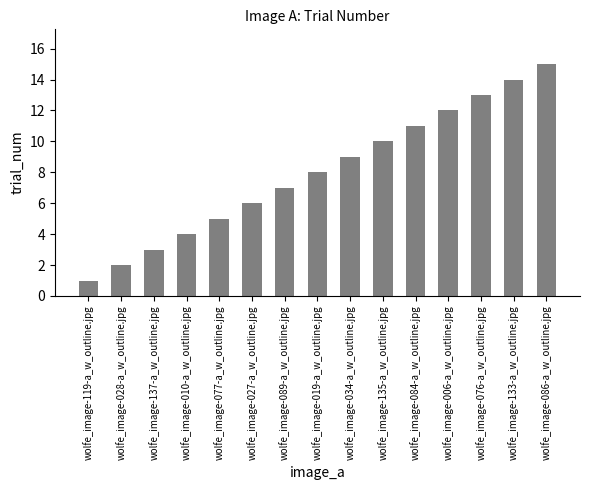

Rank the categories by value from lowest to highest.

wolfe_image-119-a_w_outline.jpg, wolfe_image-028-a_w_outline.jpg, wolfe_image-137-a_w_outline.jpg, wolfe_image-010-a_w_outline.jpg, wolfe_image-077-a_w_outline.jpg, wolfe_image-027-a_w_outline.jpg, wolfe_image-089-a_w_outline.jpg, wolfe_image-019-a_w_outline.jpg, wolfe_image-034-a_w_outline.jpg, wolfe_image-135-a_w_outline.jpg, wolfe_image-084-a_w_outline.jpg, wolfe_image-006-a_w_outline.jpg, wolfe_image-076-a_w_outline.jpg, wolfe_image-133-a_w_outline.jpg, wolfe_image-086-a_w_outline.jpg